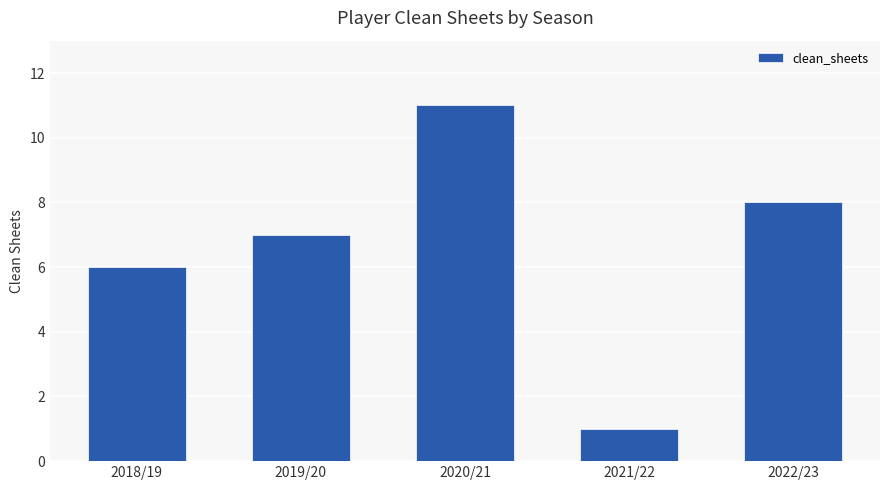

What is the label of the 5th bar from the left?

2022/23